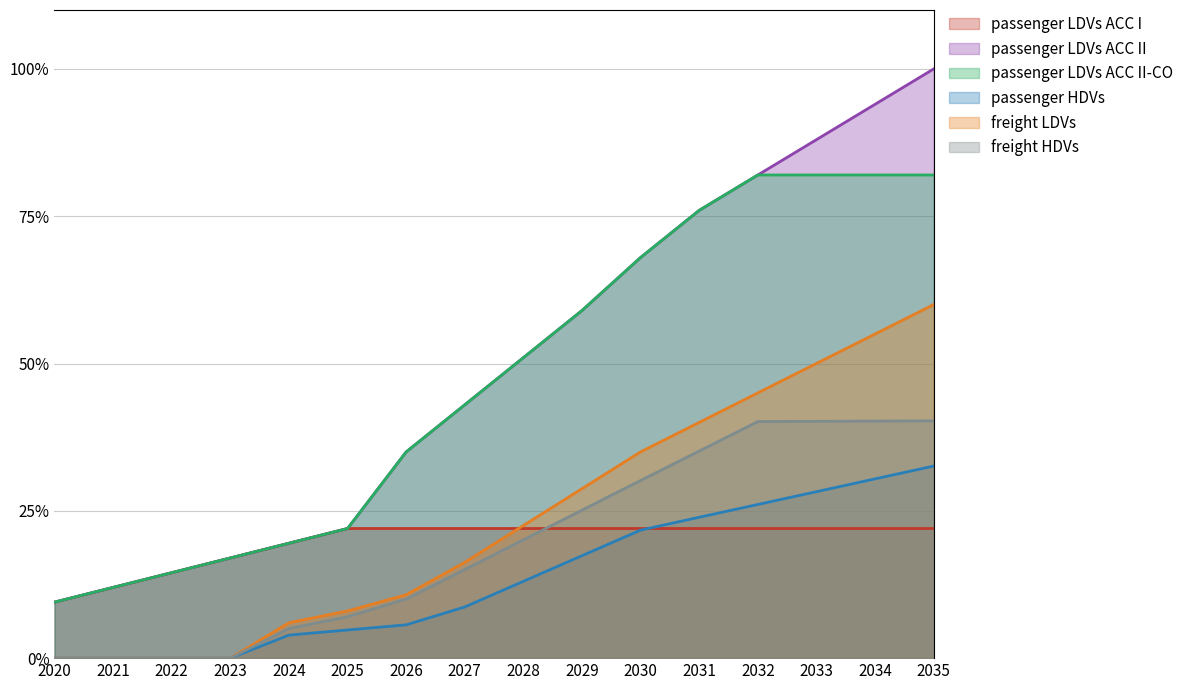

What is the average value of the freight LDVs series?

0.2